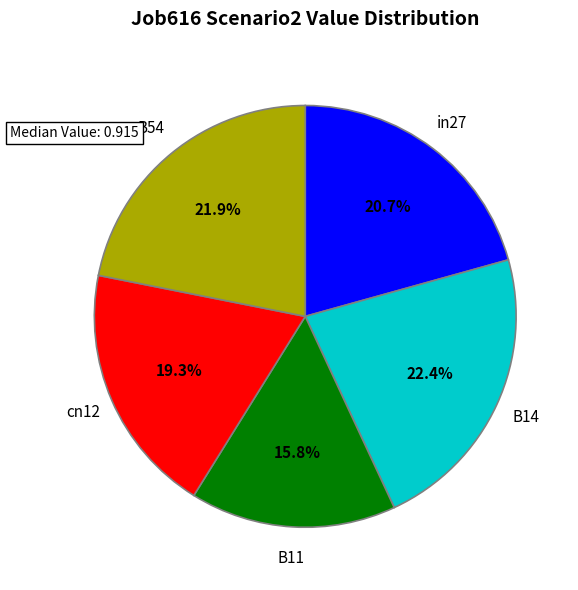

Rank the categories by value from lowest to highest.

B11, cn12, in27, B54, B14